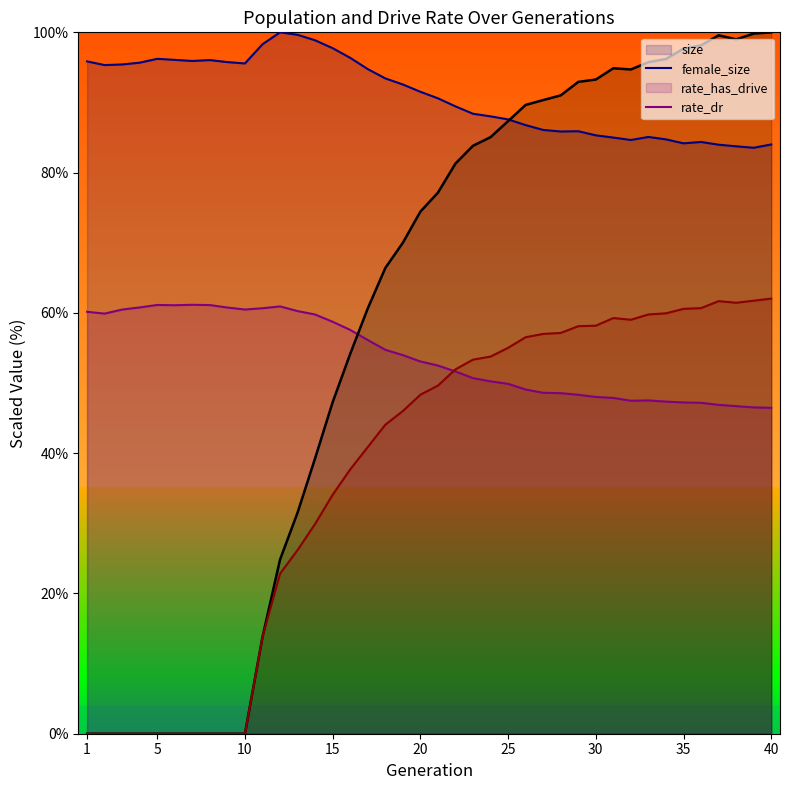

At how many categories does at least one series exceed 73?

40